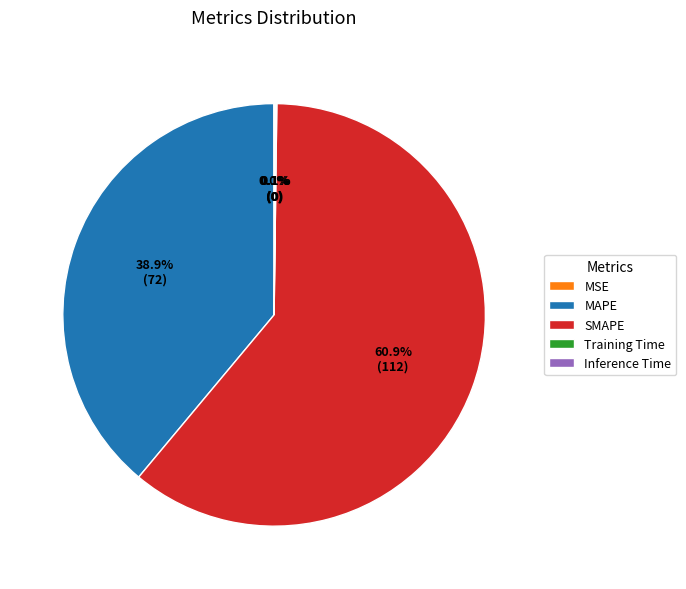

Which has a higher value, MAPE or SMAPE?

SMAPE